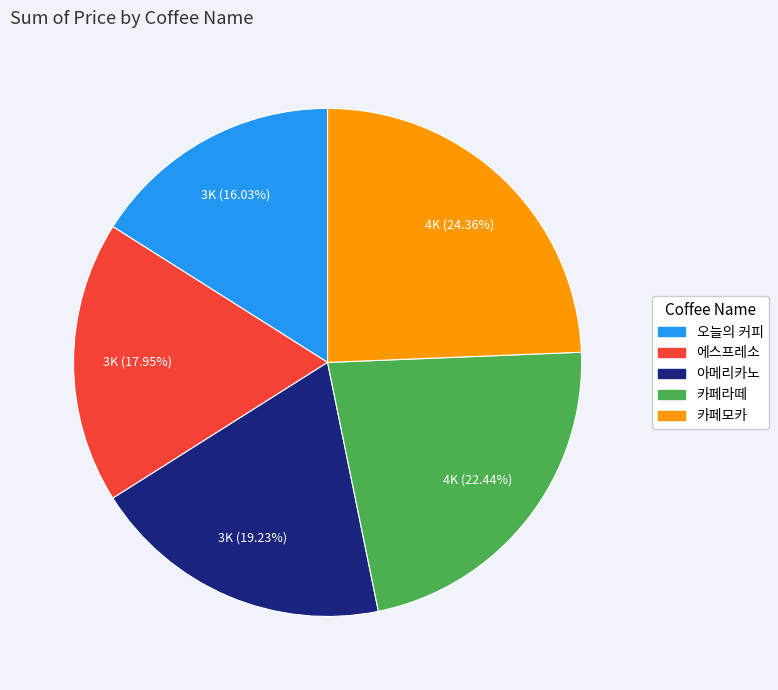

To the nearest percent, what percentage of the pie is 아메리카노?

19%